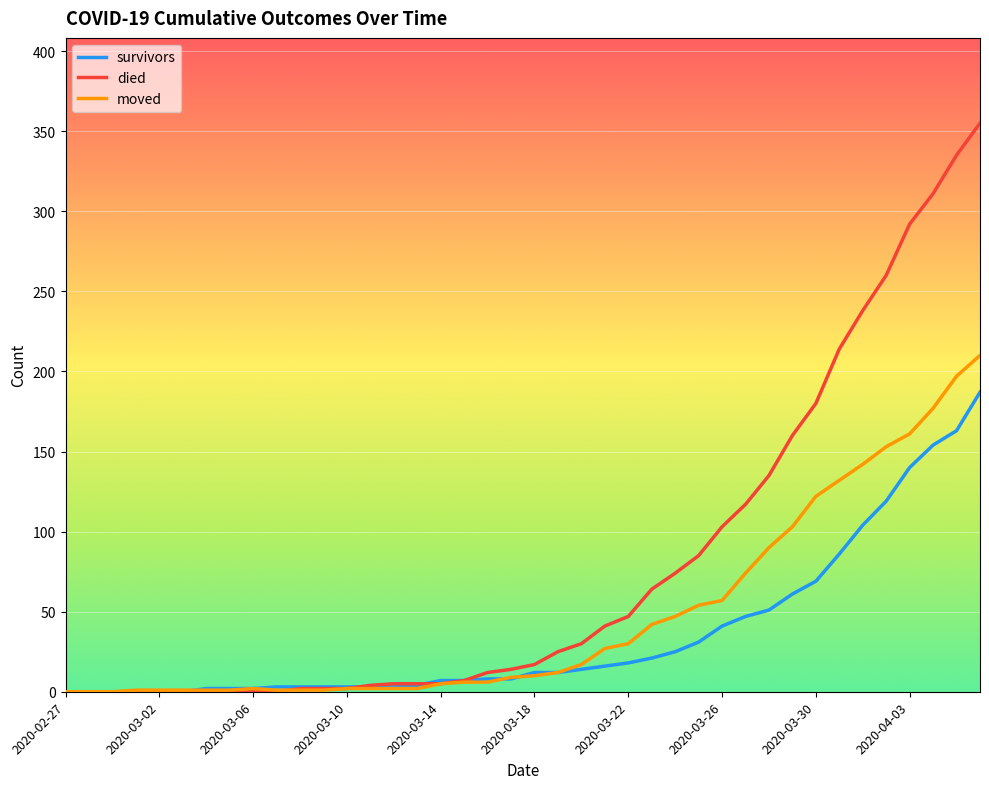

Which series has the largest total across all categories?

died